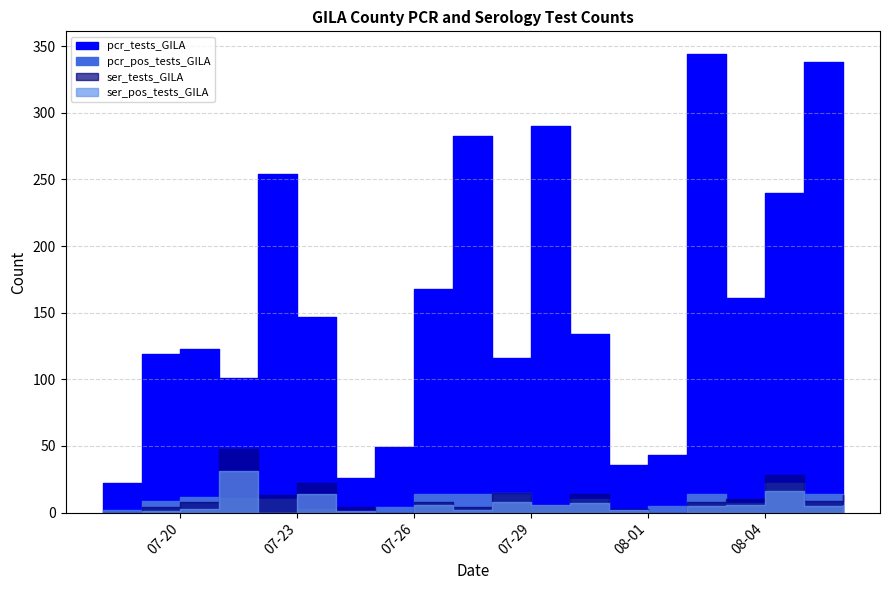

Is this an area chart (filled region under the line)?

No